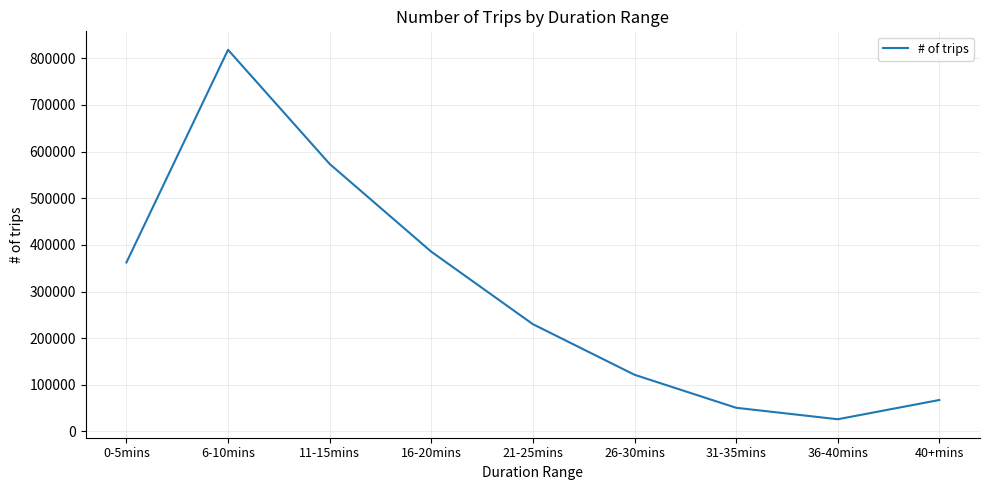

Which has a higher value, 40+mins or 0-5mins?

0-5mins